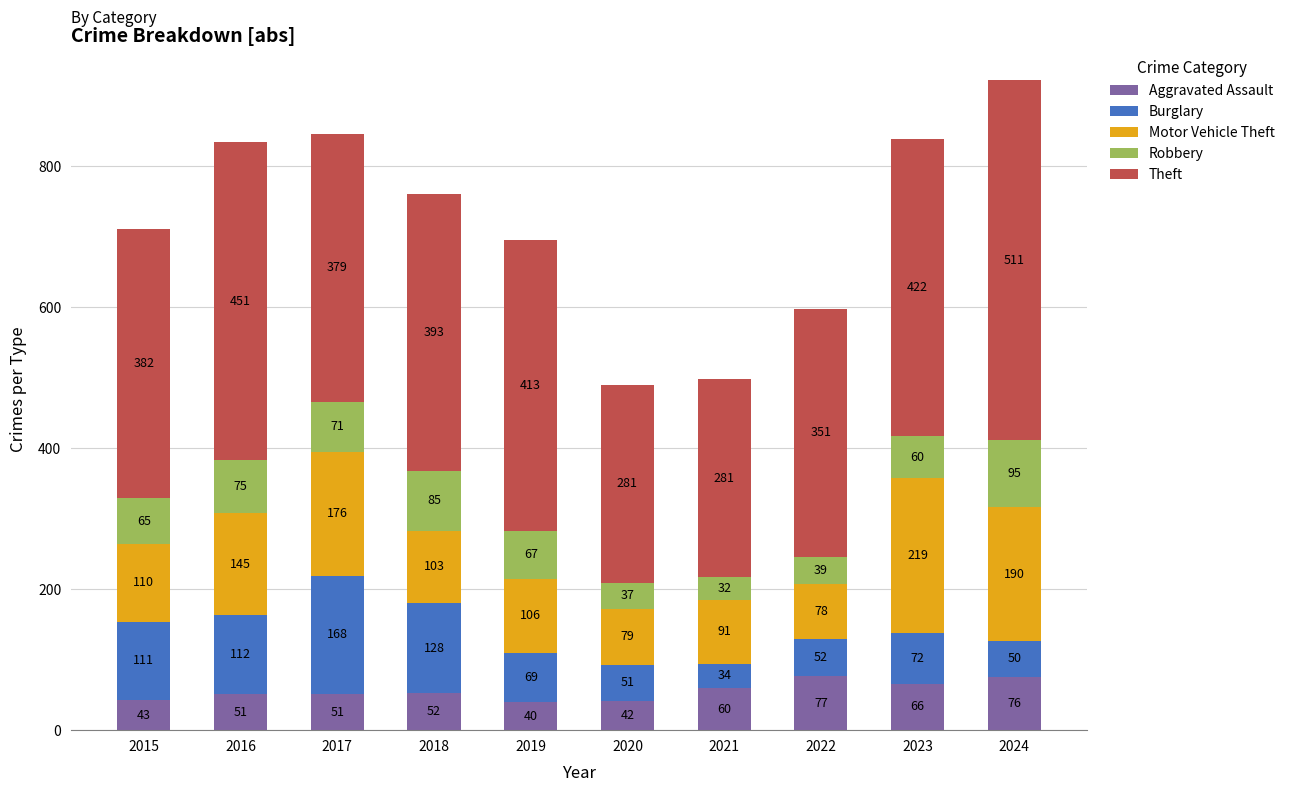

Reading right to left, transcribe the values for Aggravated Assault.

2024=76	2023=66	2022=77	2021=60	2020=42	2019=40	2018=52	2017=51	2016=51	2015=43